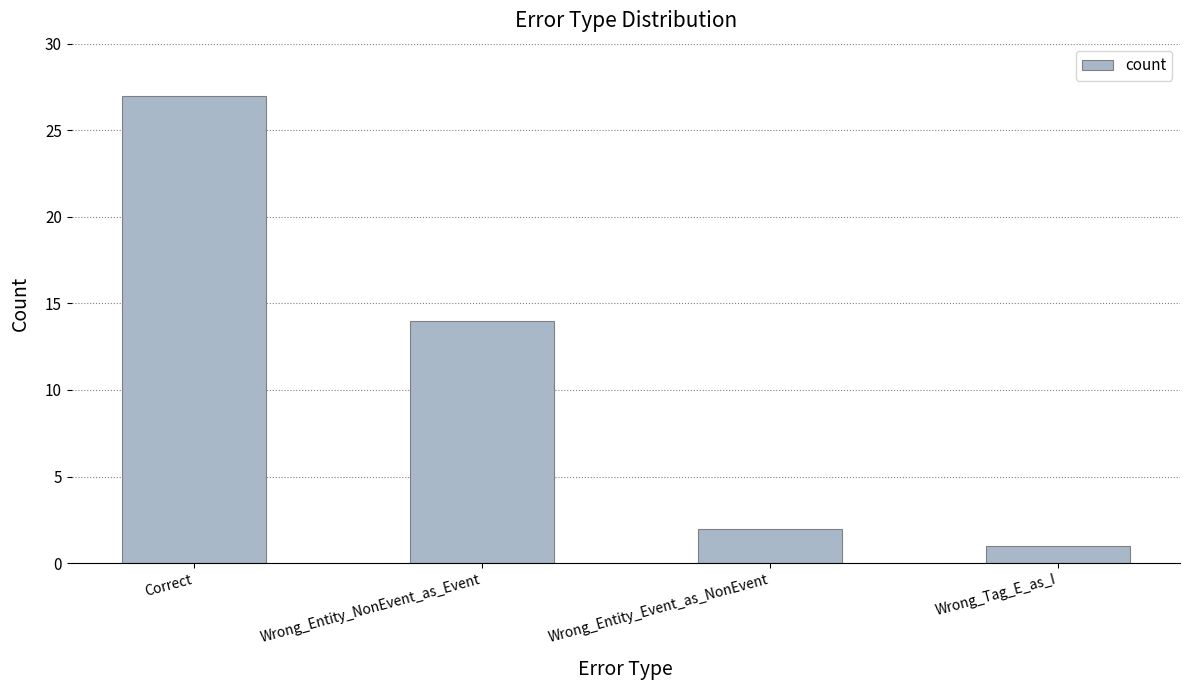

What is the difference between the second highest and minimum values?

13